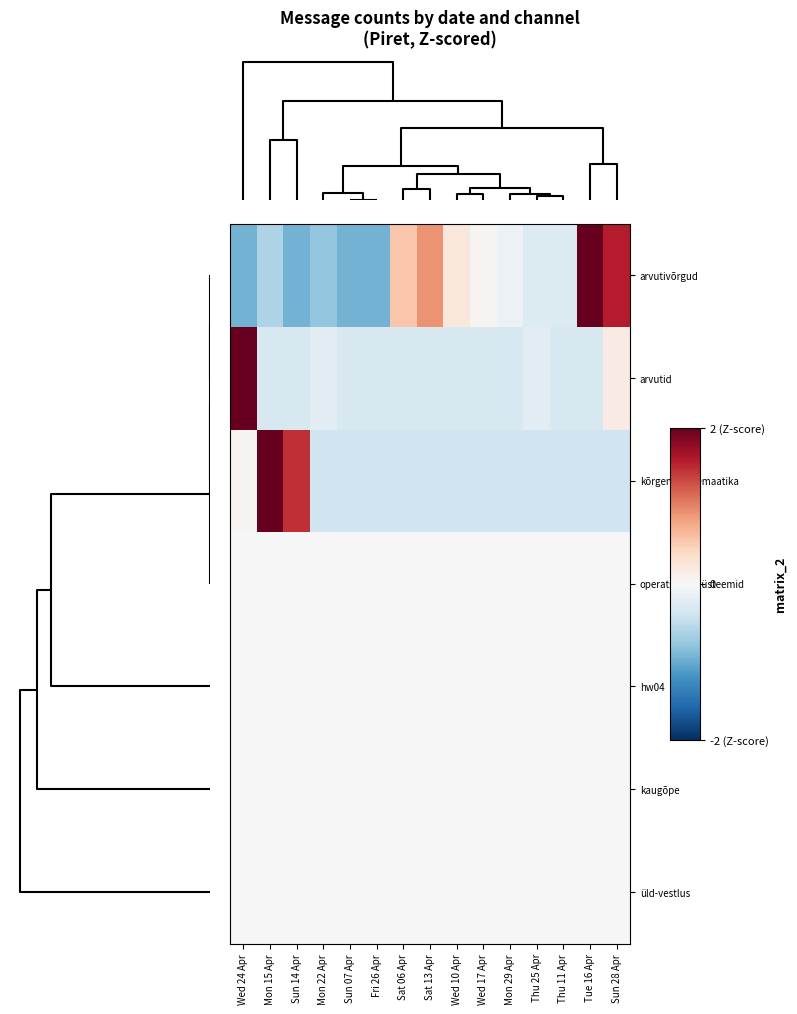

Rank the series by their maximum value, from highest to lowest.

arvutid, kõrgem-matemaatika, arvutivõrgud, operatsioonisüsteemid, hw04, kaugõpe, üld-vestlus